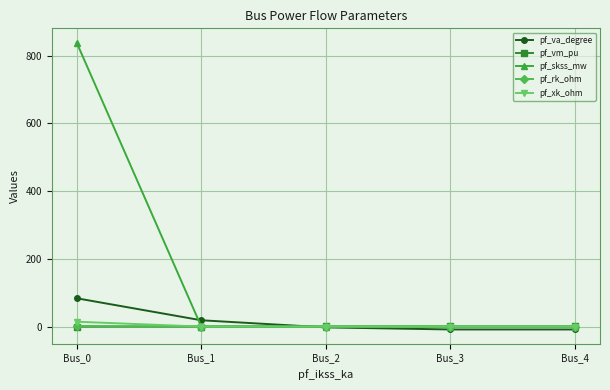

Which series changed the most between Bus_0 and Bus_3?

pf_skss_mw